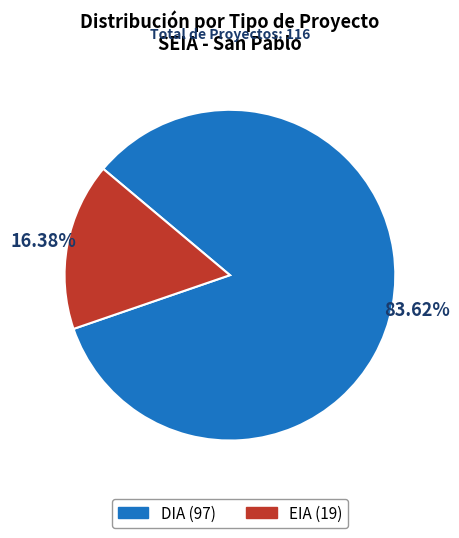

True or false: EIA accounts for 29% of the total.

False